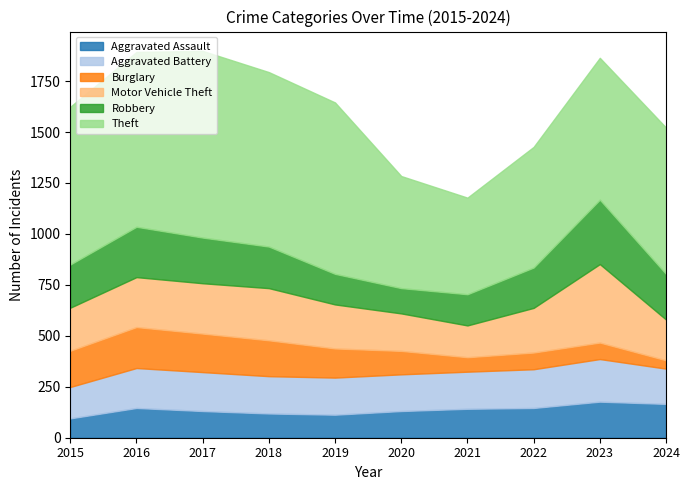

What value does the Aggravated Assault series have at 2018, to the nearest 5?

120